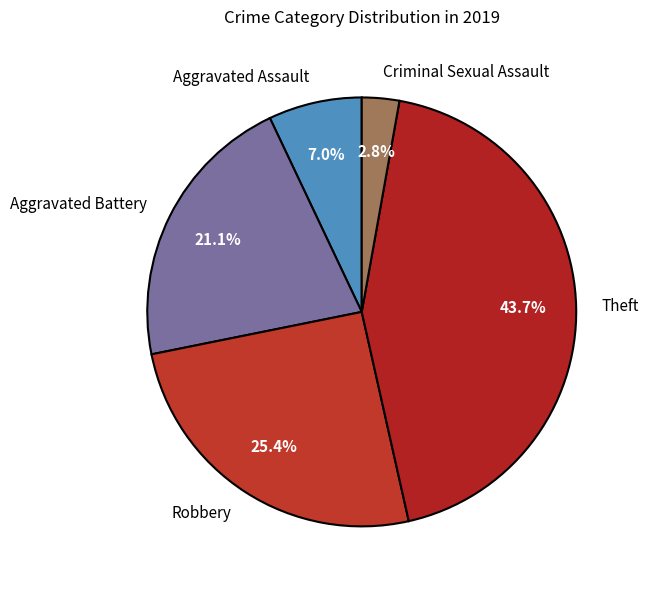

To the nearest percent, what portion does Robbery represent?

25%